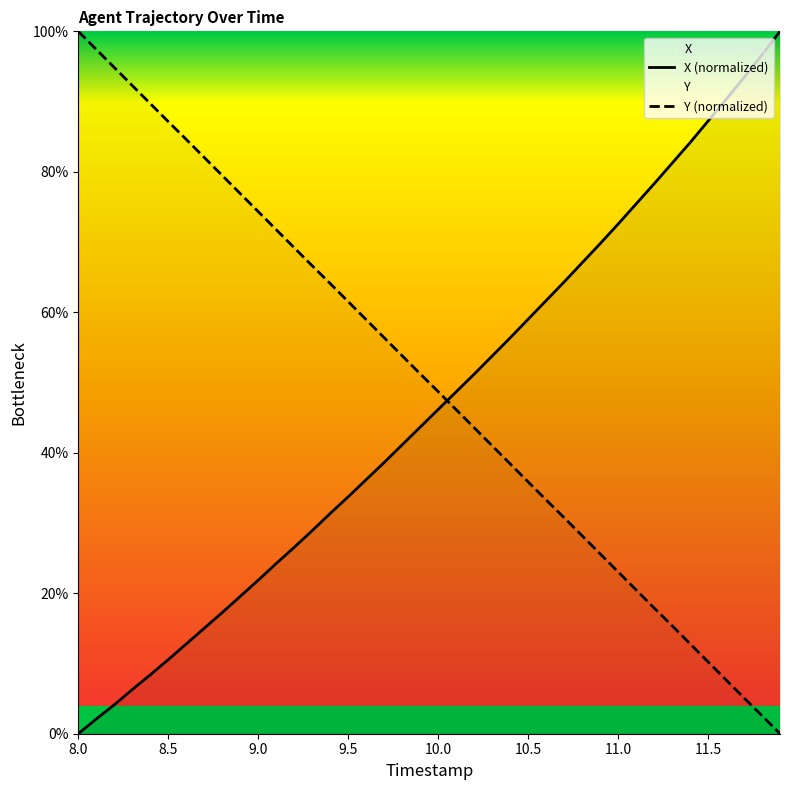

Which category has the lowest value in the X (normalized) series?

8.0